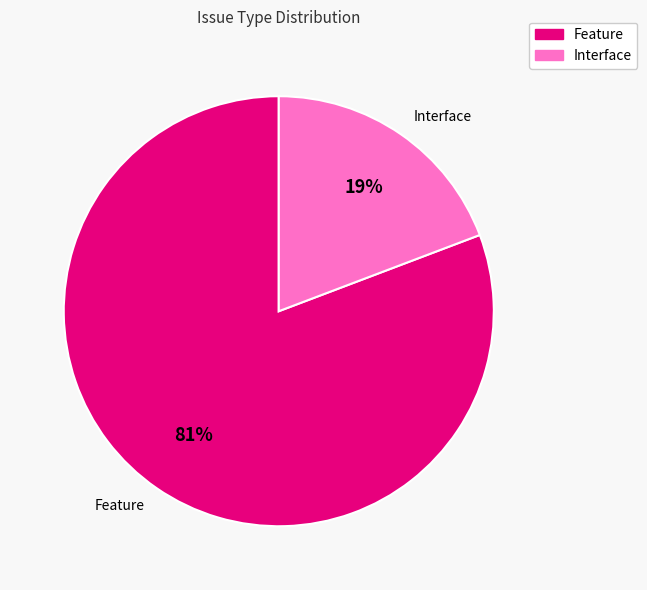

How many slices are in this pie chart?

2